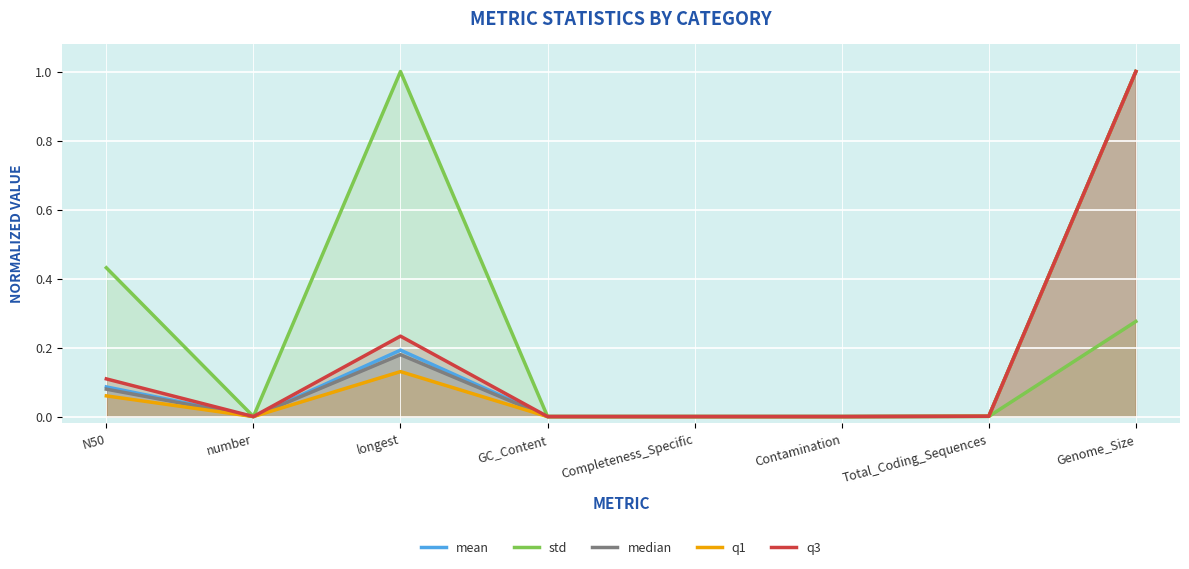

What is the label of the 2nd point from the left?

number